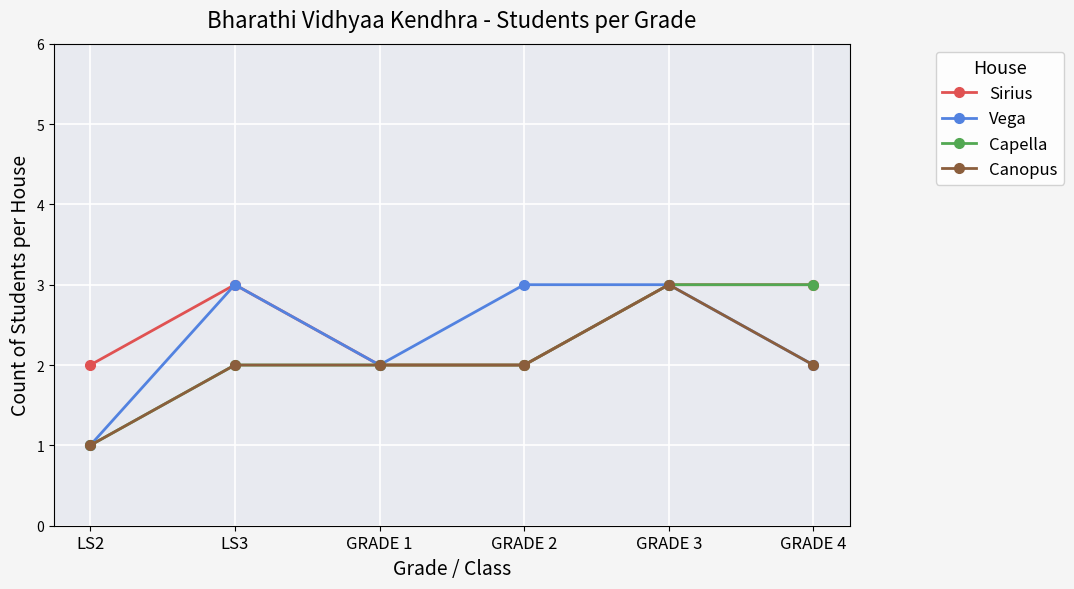

Is this an area chart (filled region under the line)?

No